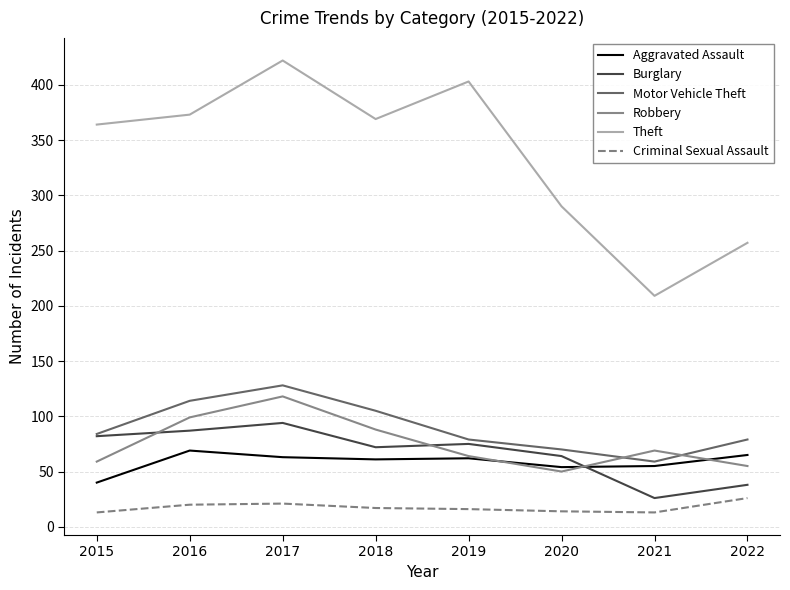

What is the average value of the Motor Vehicle Theft series?

90